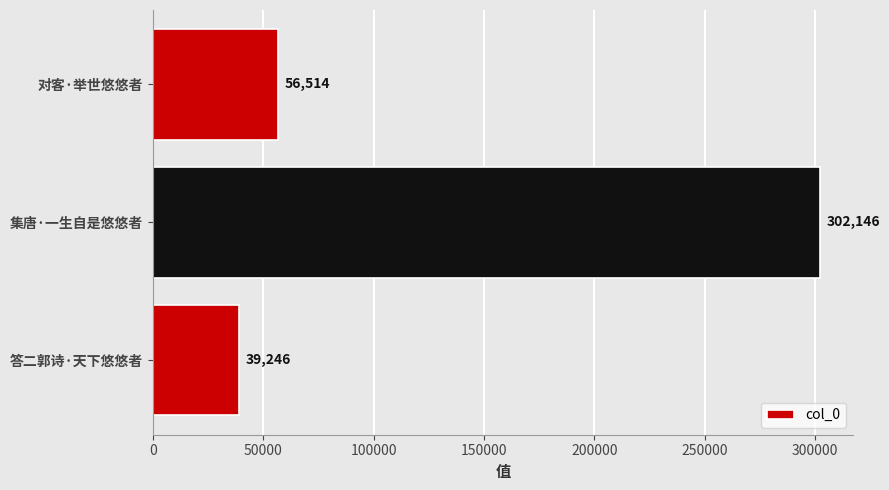

Which category has the highest value across all series?

集唐·一生自是悠悠者